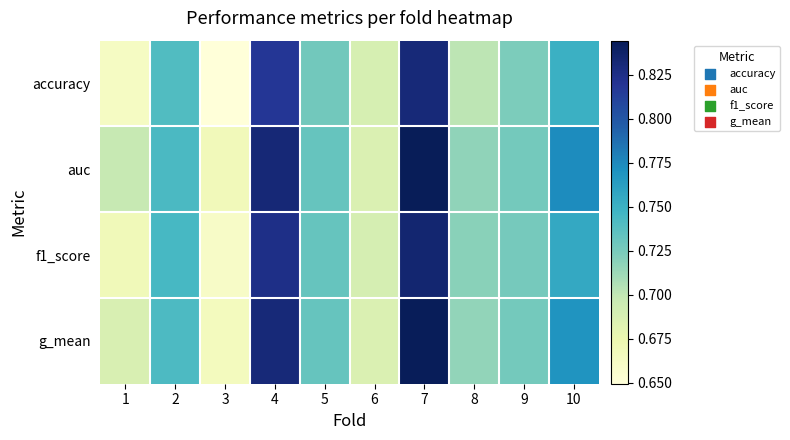

Rank the series by their average value, from highest to lowest.

auc, g_mean, f1_score, accuracy